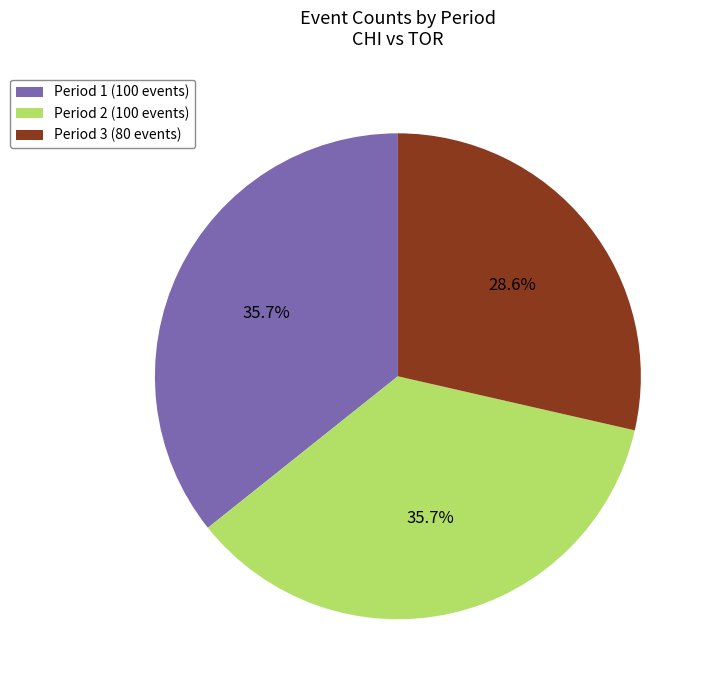

How many slices are in this pie chart?

3